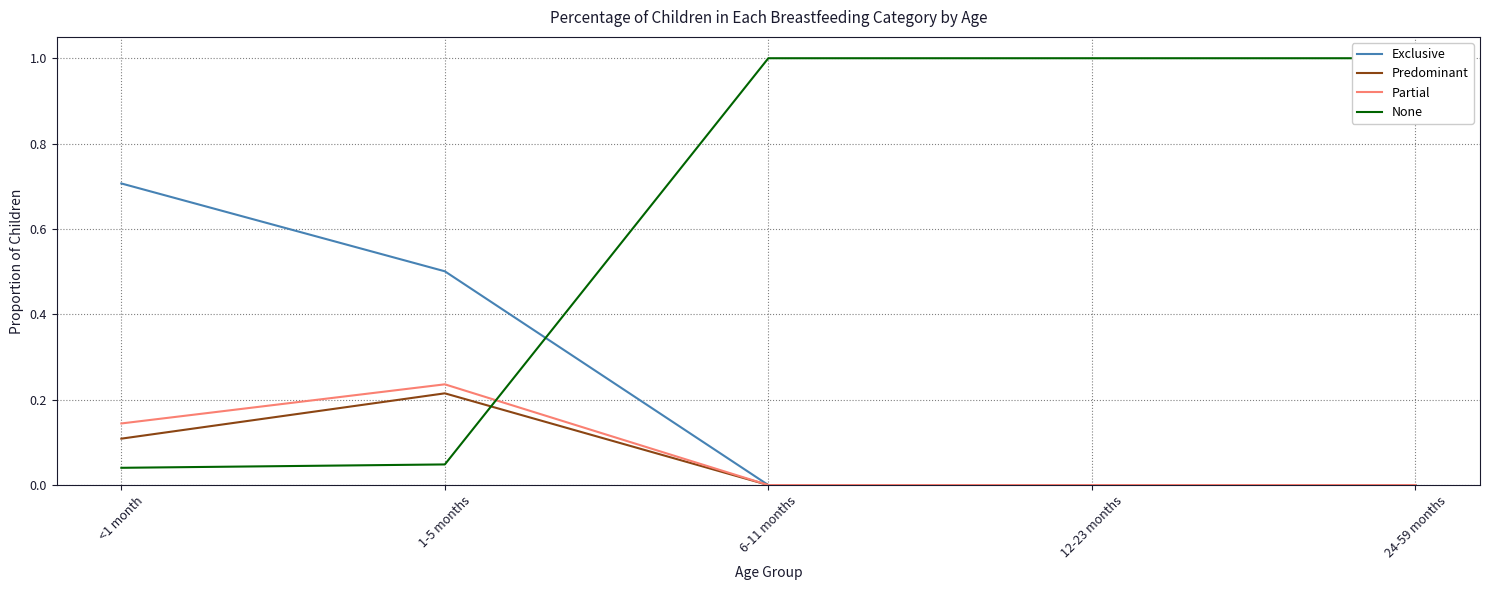

Does the chart have visible grid lines?

Yes